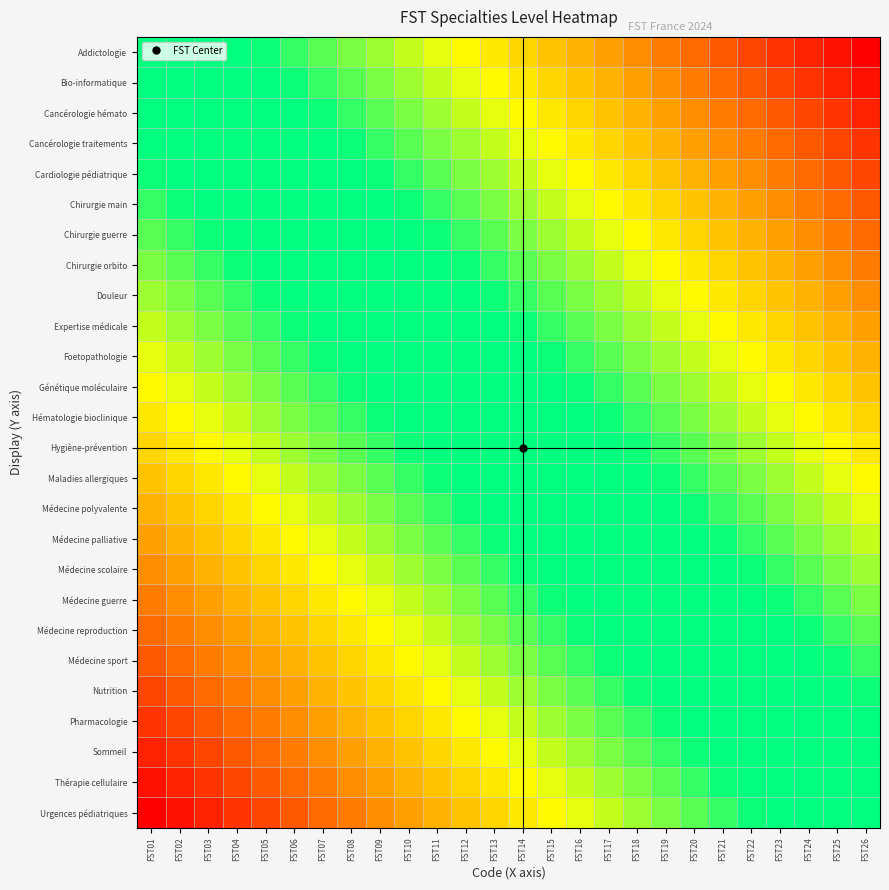

List the series in order of their peak value, lowest first.

Urgences pédiatriques, Thérapie cellulaire, Sommeil, Pharmacologie, Nutrition, Médecine sport, Médecine reproduction, Médecine guerre, Médecine scolaire, Médecine palliative, Médecine polyvalente, Maladies allergiques, Hygiène-prévention, Hématologie bioclinique, Génétique moléculaire, Foetopathologie, Expertise médicale, Douleur, Chirurgie orbito, Chirurgie guerre, Chirurgie main, Cardiologie pédiatrique, Cancérologie traitements, Cancérologie hémato, Bio-informatique, Addictologie